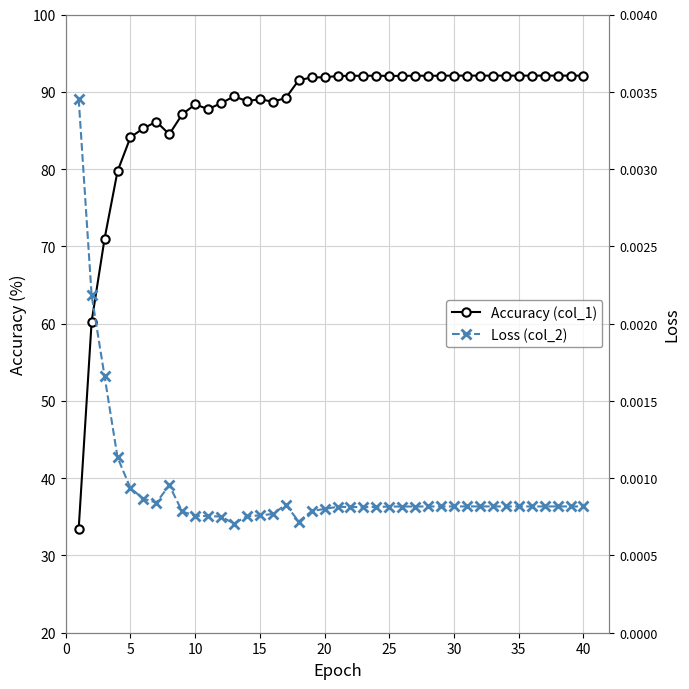

True or false: Loss (col_2) and Accuracy (col_1) intersect in this chart.

False